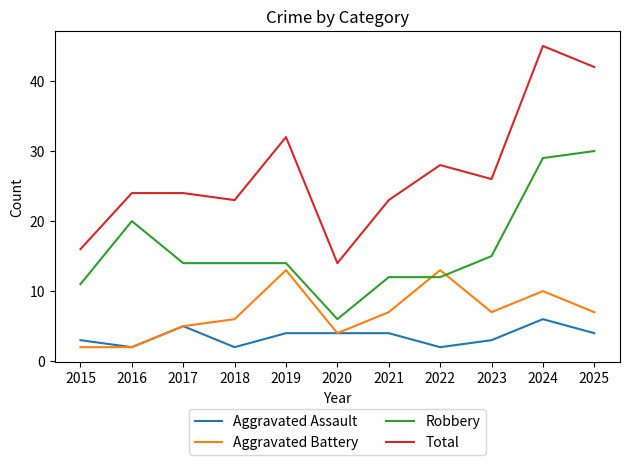

What is the highest value of the Robbery series?

30